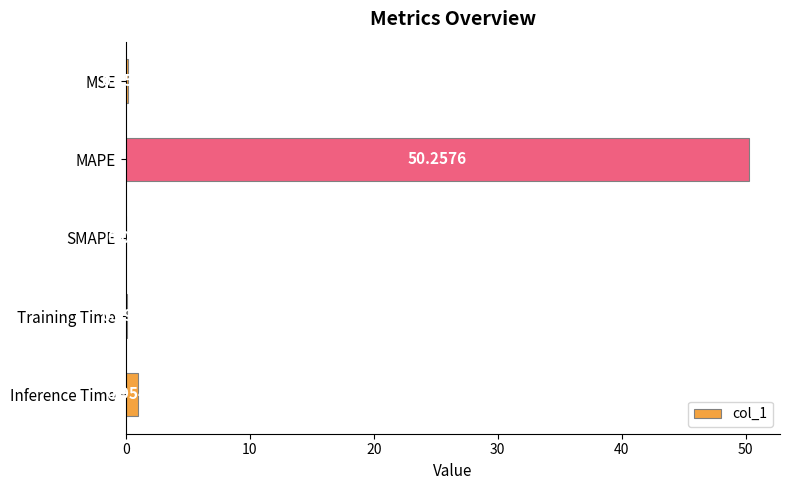

Which category has the highest value across all series?

MAPE